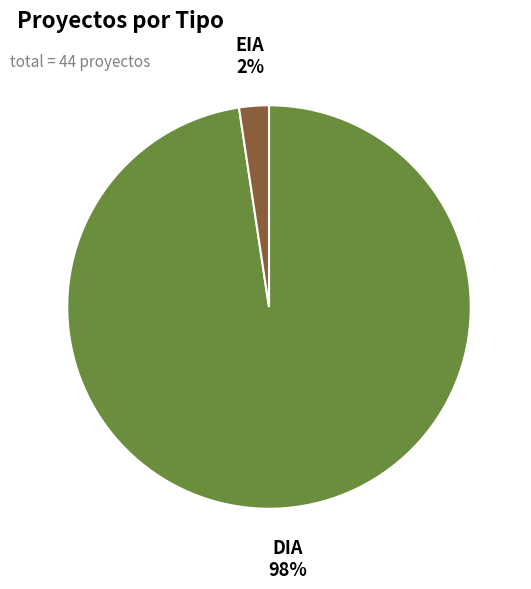

Is there any slice that represents more than half of the pie?

Yes